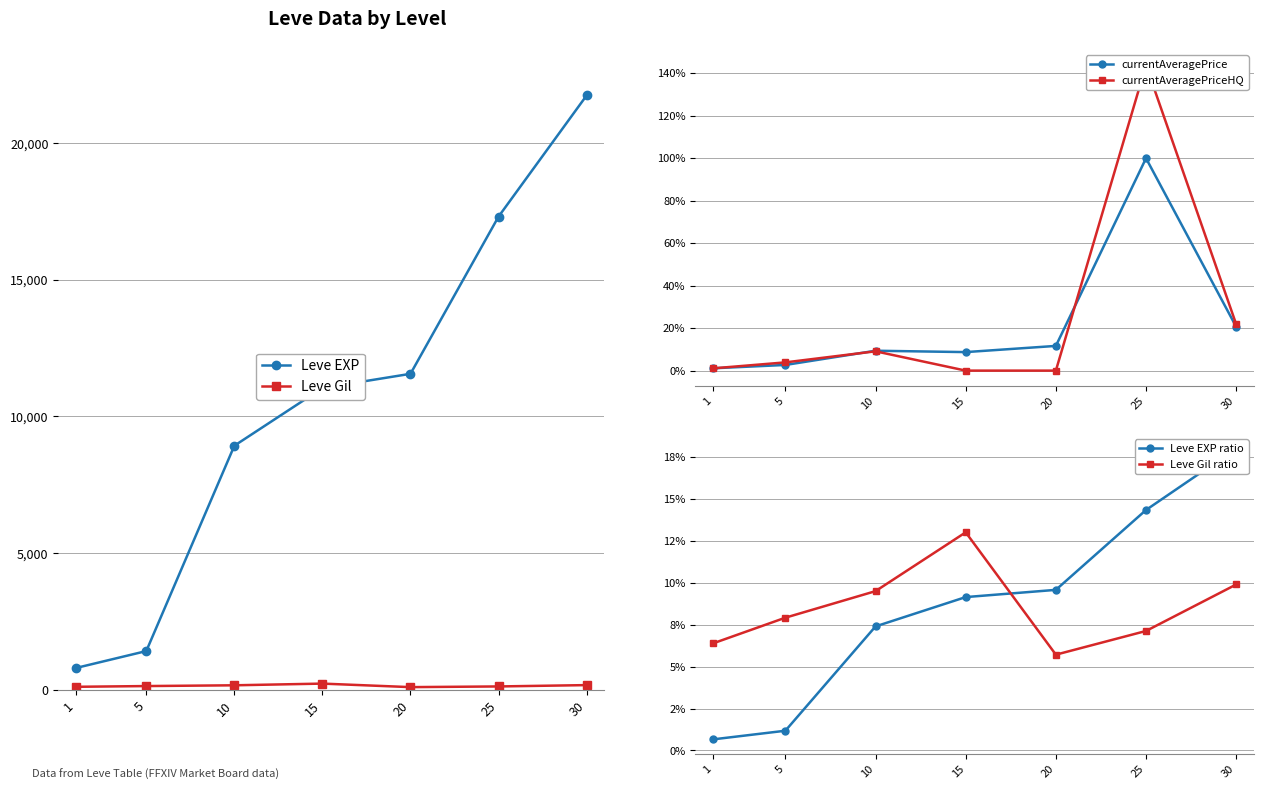

List the series in order of their peak value, highest first.

Leve EXP, Leve Gil, currentAveragePriceHQ, currentAveragePrice, Leve EXP ratio, Leve Gil ratio